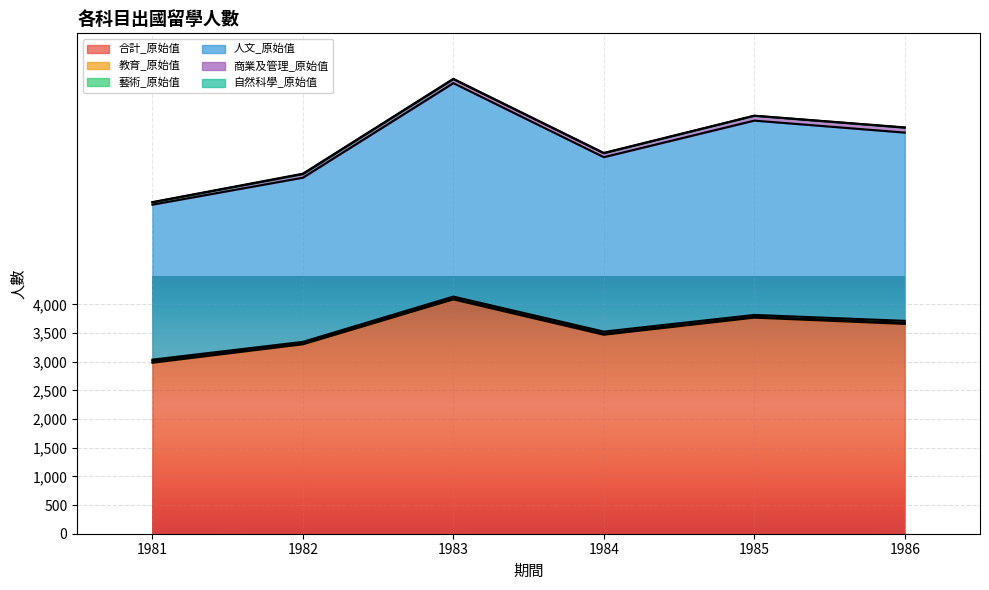

How many interior local valleys does the 自然科學_原始值 series have?

1